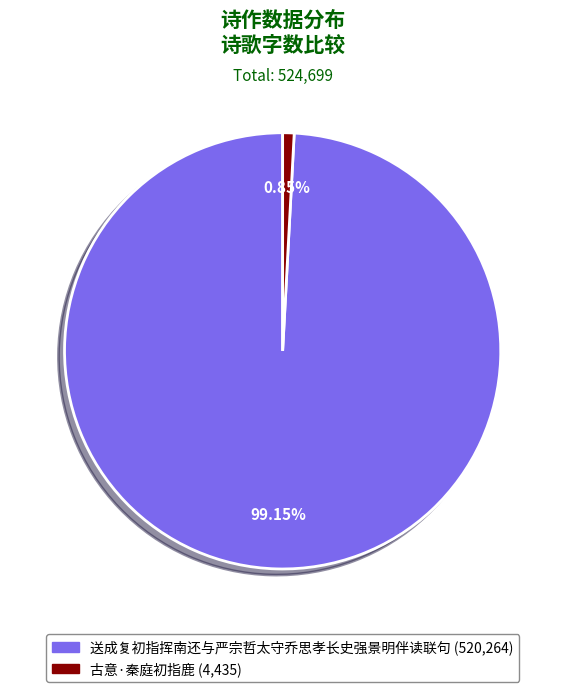

The 送成复初指挥南还与严宗哲太守乔思孝长史强景明伴读联句 slice represents 88% of the pie. True or false?

False